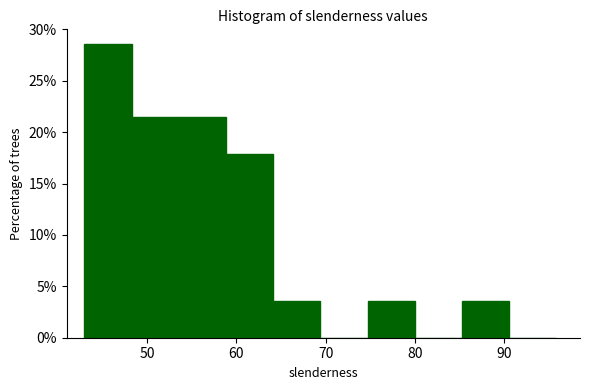

Reading left to right, transcribe this chart: for each bar, give the range it covers on the x-axis and its height. Neither the bar edges nor the heights are printed on the chart, so give them approximately, as read against the axes.

43 to 48: 28.5
48 to 54: 21.5
54 to 59: 21.5
59 to 64: 18.0
64 to 69: 3.5
69 to 75: 0
75 to 80: 3.5
80 to 85: 0
85 to 91: 3.5
91 to 96: 0